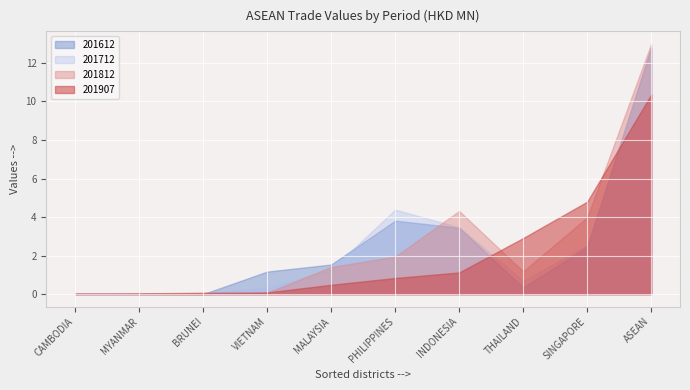

What position from the right is INDONESIA?

4